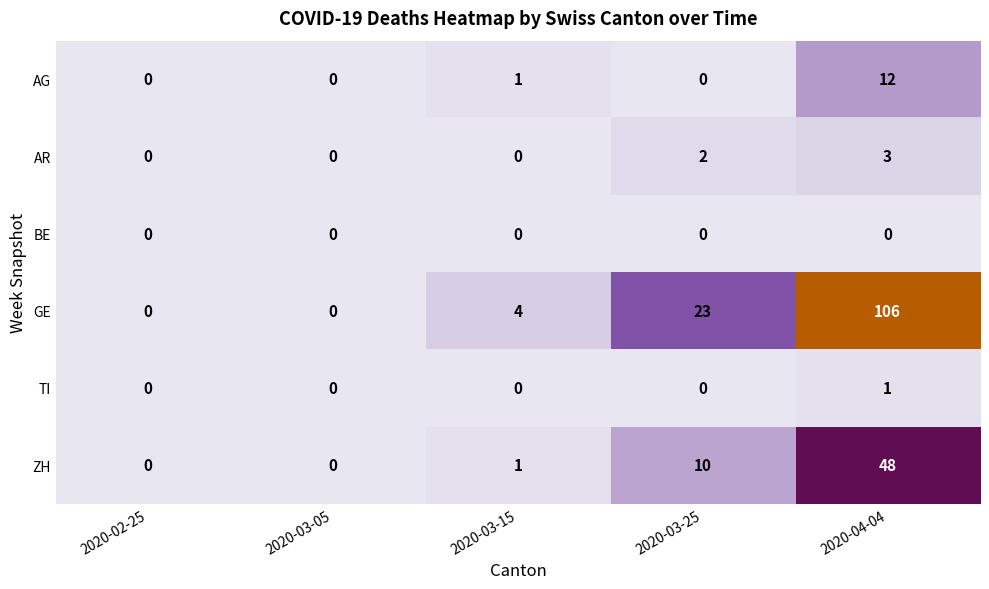

Is it true that AG equals 7 at 2020-02-25?

False